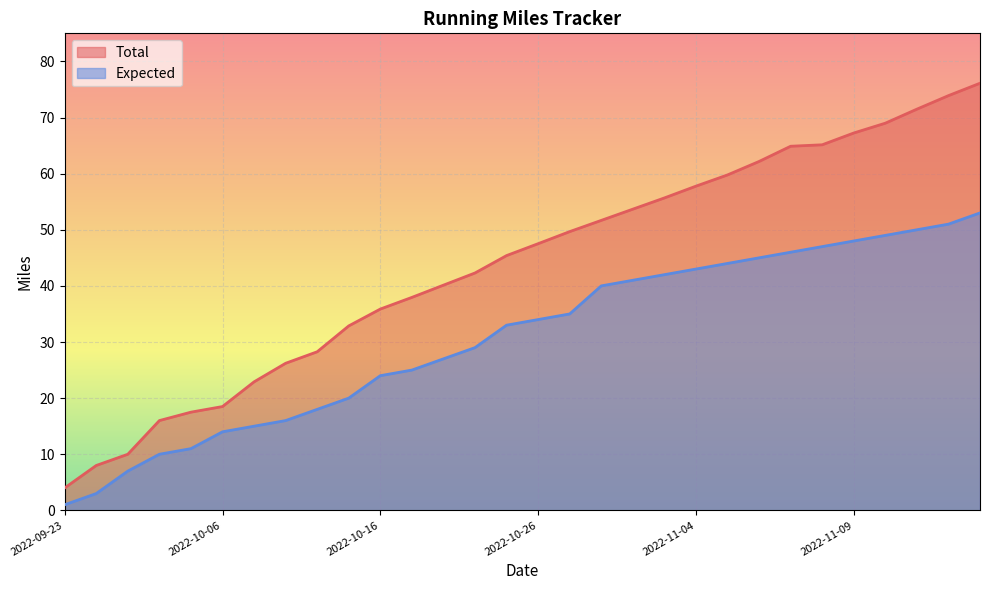

At which label is Total closest to 40?

2022-10-19